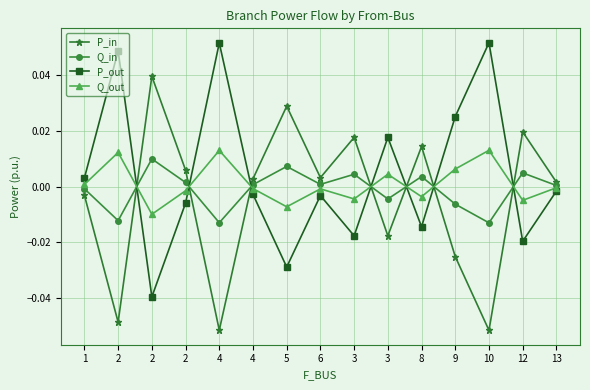

What is the greatest value displayed?

0.1